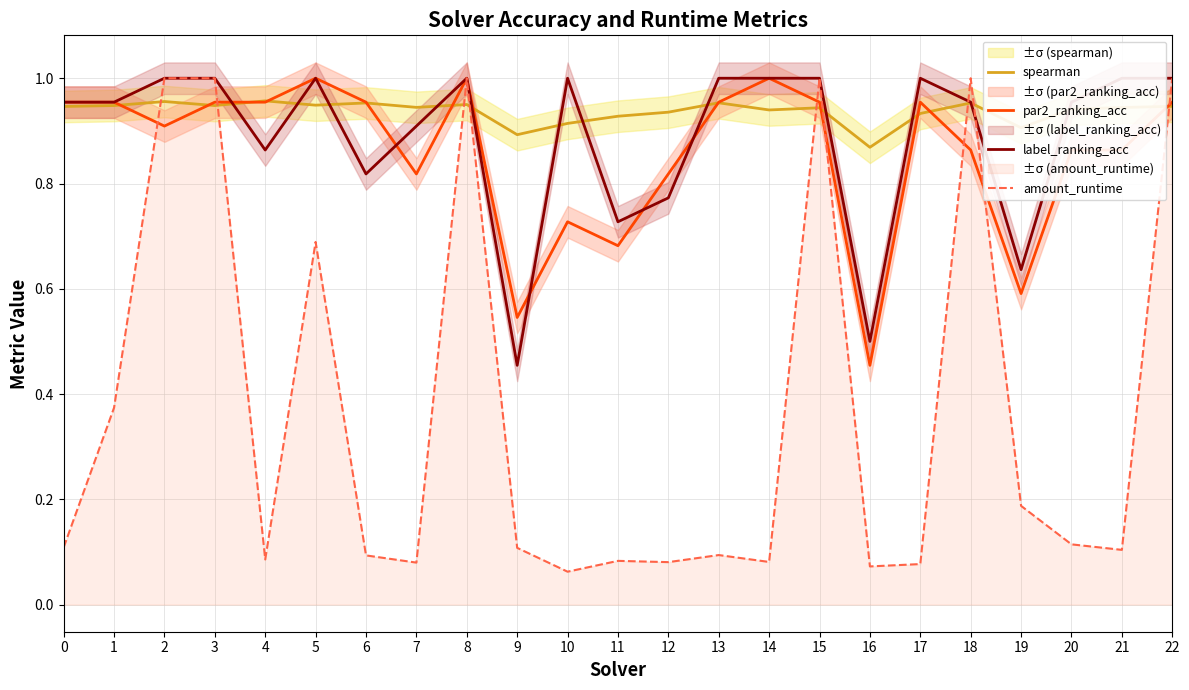

Reading left to right, what are all the values shown in this chart?

spearman: 0.9	0.9	1.0	0.9	1.0	0.9	1.0	0.9	1.0	0.9	0.9	0.9	0.9	1.0	0.9	0.9	0.9	0.9	1.0	0.9	0.9	0.9	0.9
par2_ranking_acc: 1.0	1.0	0.9	1.0	1.0	1.0	1.0	0.8	1.0	0.5	0.7	0.7	0.8	1.0	1.0	1.0	0.5	1.0	0.9	0.6	0.9	0.9	1.0
label_ranking_acc: 1.0	1.0	1.0	1.0	0.9	1.0	0.8	0.9	1.0	0.5	1.0	0.7	0.8	1.0	1.0	1.0	0.5	1.0	1.0	0.6	1.0	1.0	1.0
amount_runtime: 0.1	0.4	1.0	1.0	0.1	0.7	0.1	0.1	1.0	0.1	0.1	0.1	0.1	0.1	0.1	1.0	0.1	0.1	1.0	0.2	0.1	0.1	1.0